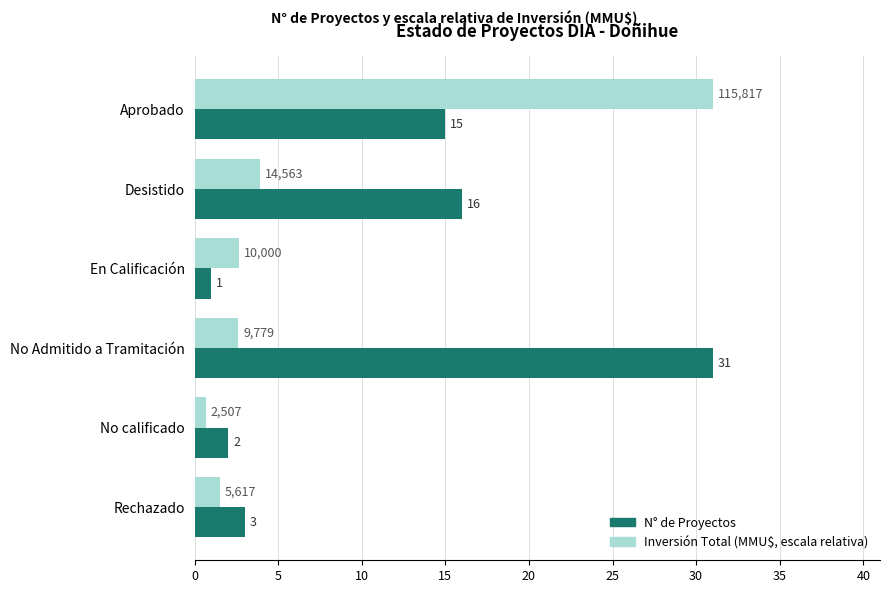

What is the highest value of the Inversión Total (MMU$, escala relativa) series?

31.0